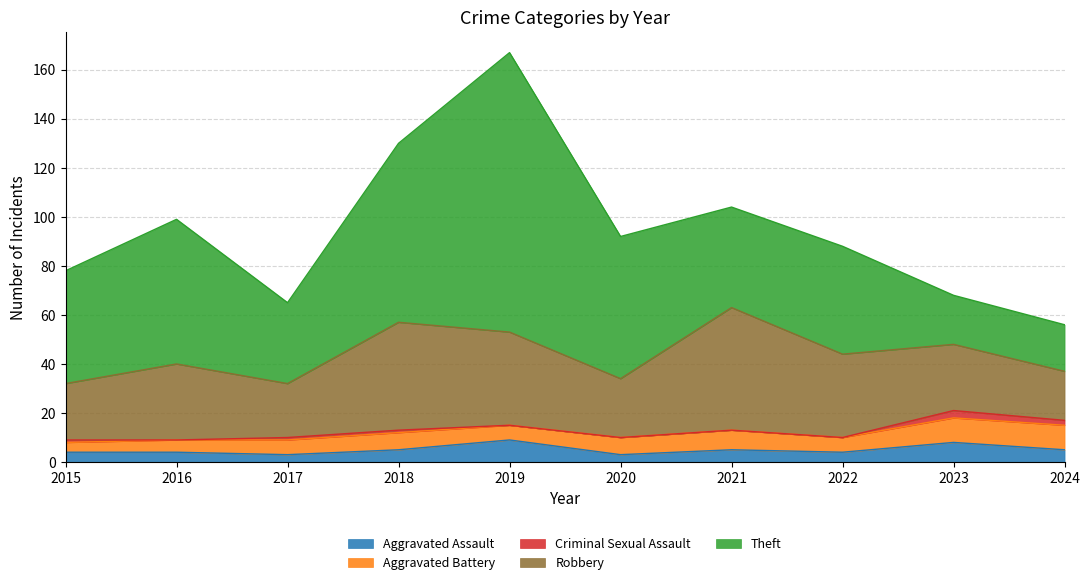

What is the value of the Aggravated Assault point at the 10th from the left?

5